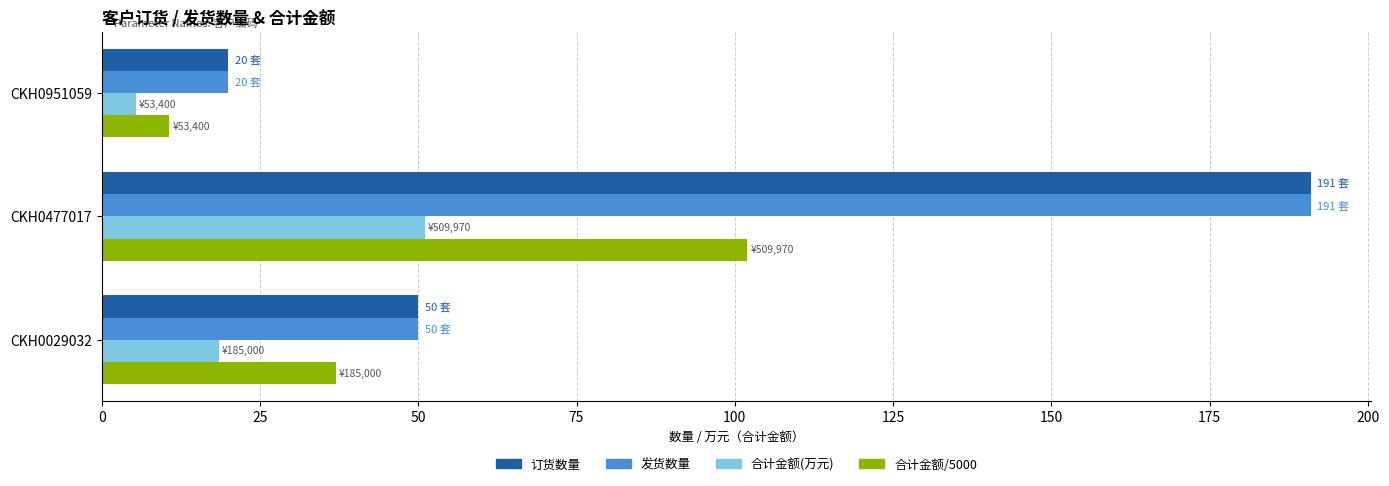

What are all the series names shown in the legend?

订货数量, 发货数量, 合计金额(万元), 合计金额/5000